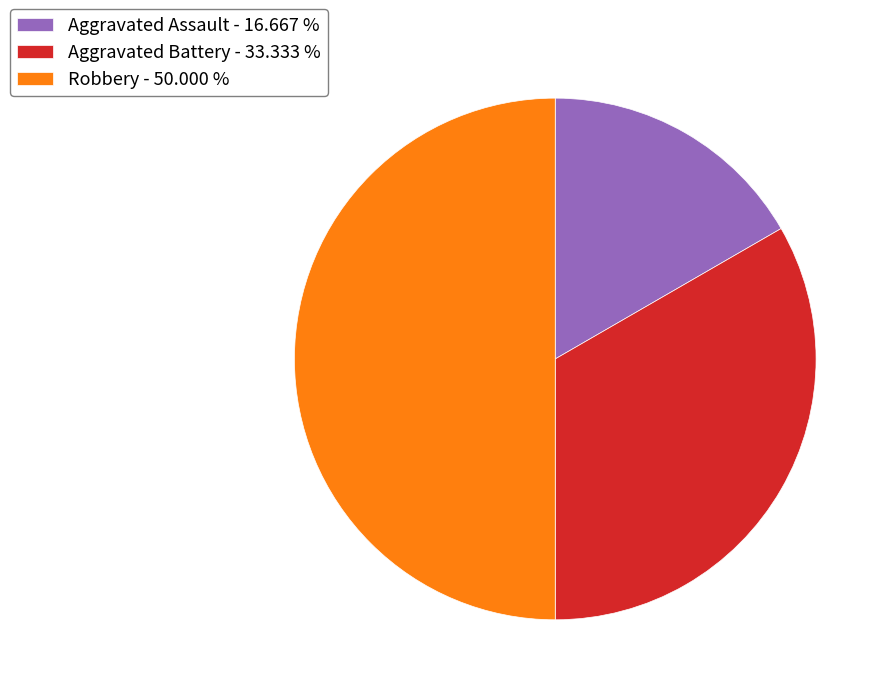

Count the number of slices in the pie.

3